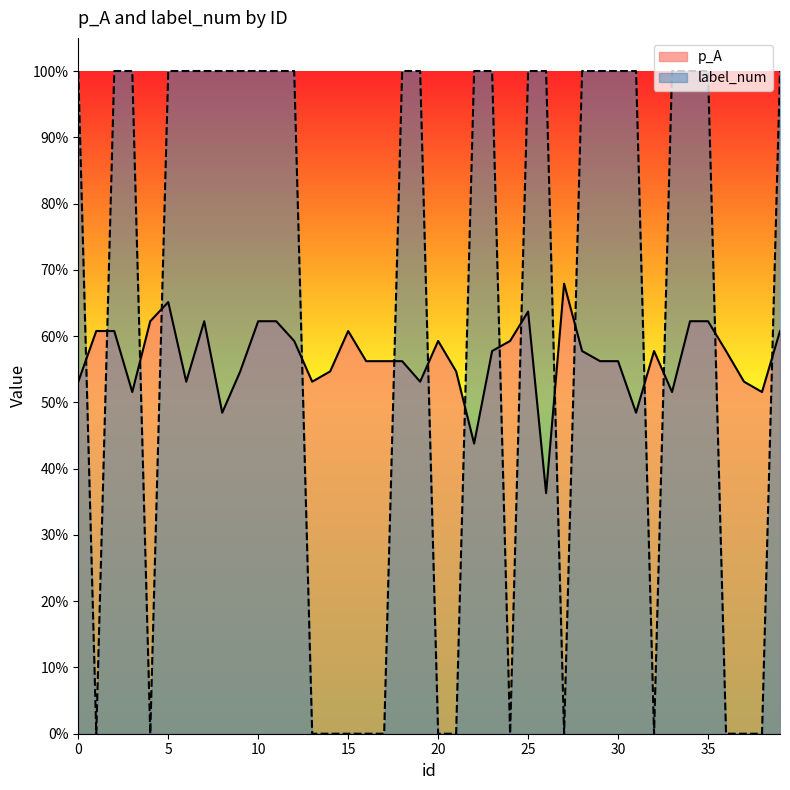

Which category has the highest value in the p_A series?

27